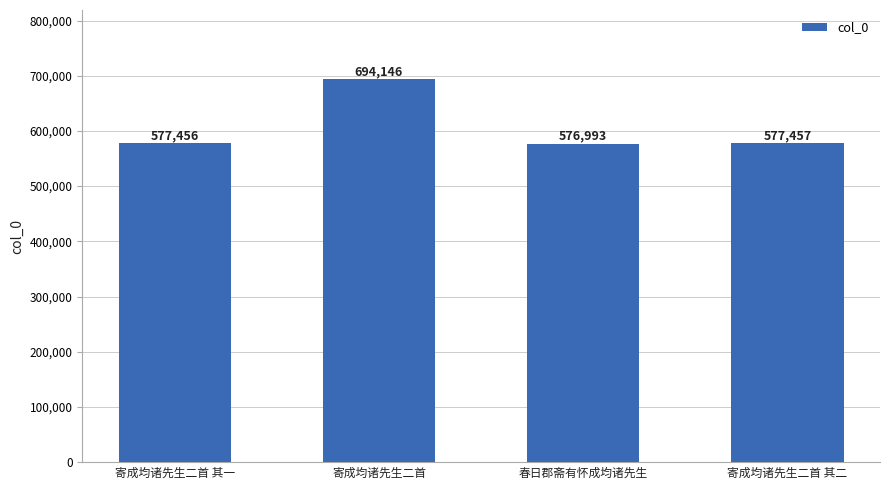

Which label corresponds to the largest value in the chart?

寄成均诸先生二首